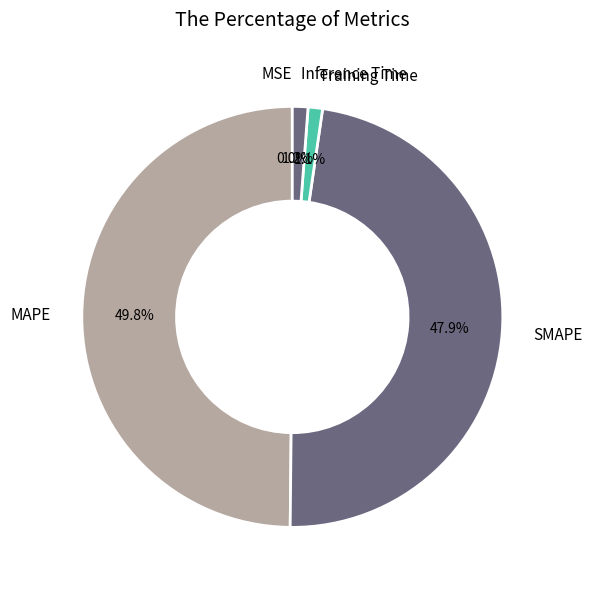

Which category has the biggest portion of the pie?

MAPE